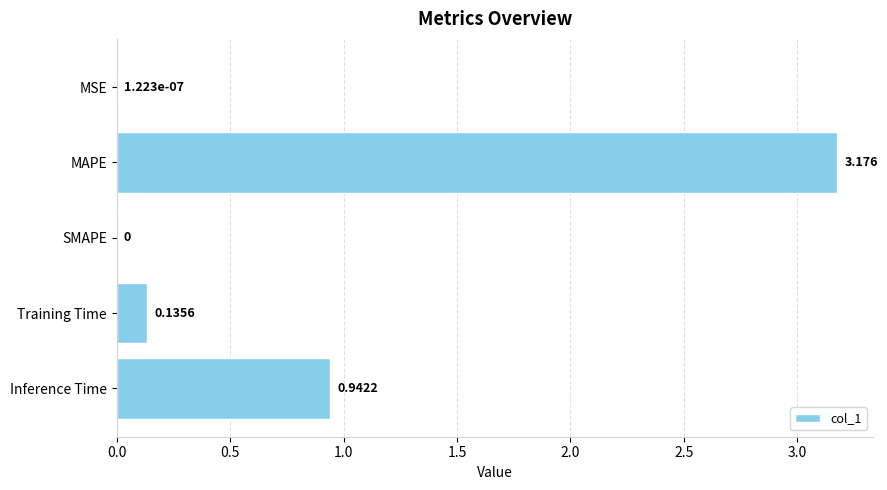

Where is the data nearest to the value 1?

Inference Time